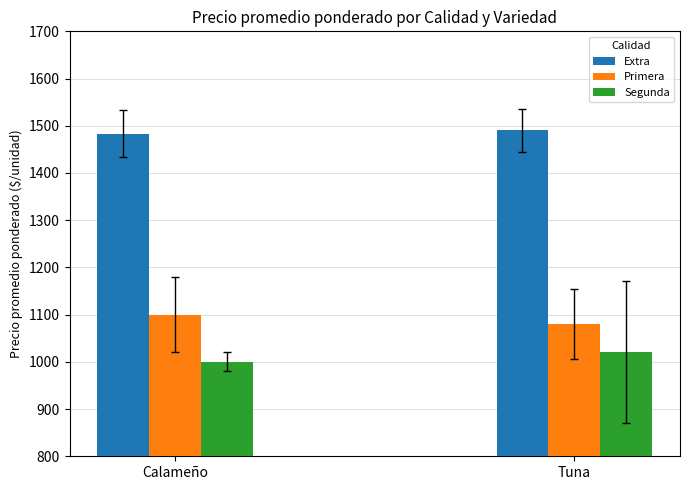

Reading left to right, what are all the values shown in this chart?

Extra: Calameño=1483	Tuna=1490
Primera: Calameño=1100	Tuna=1080
Segunda: Calameño=1000	Tuna=1021